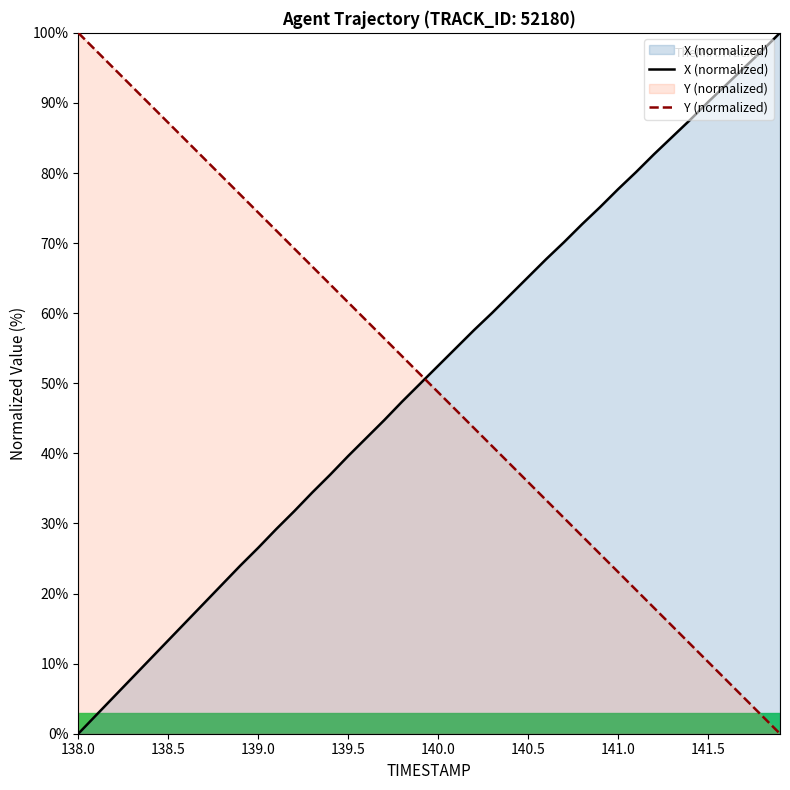

How many lines are shown in the chart?

2